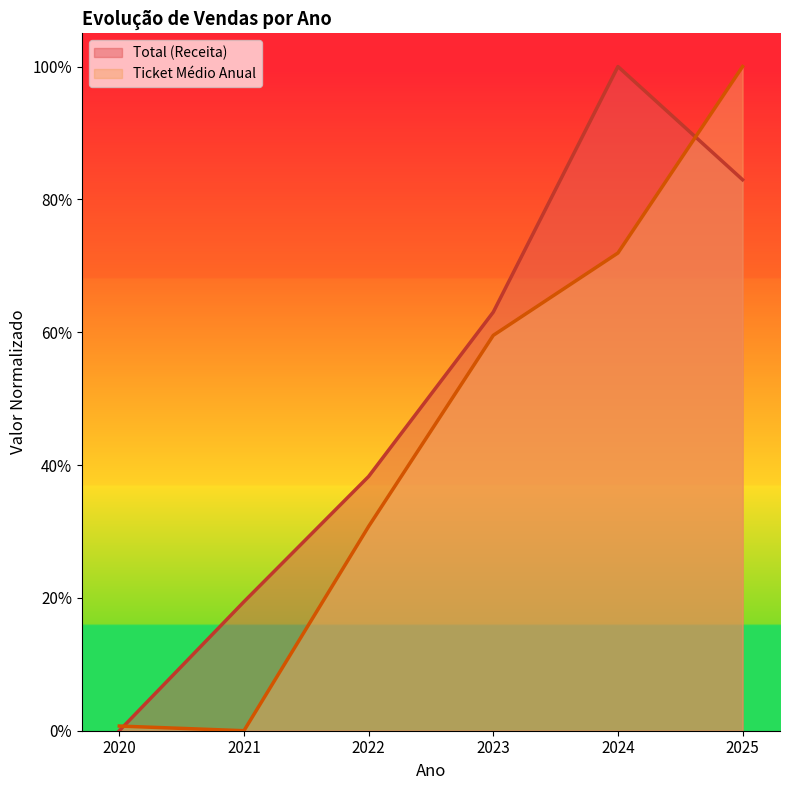

What is the value of the Ticket Médio Anual point at the 4th from the left?

0.6